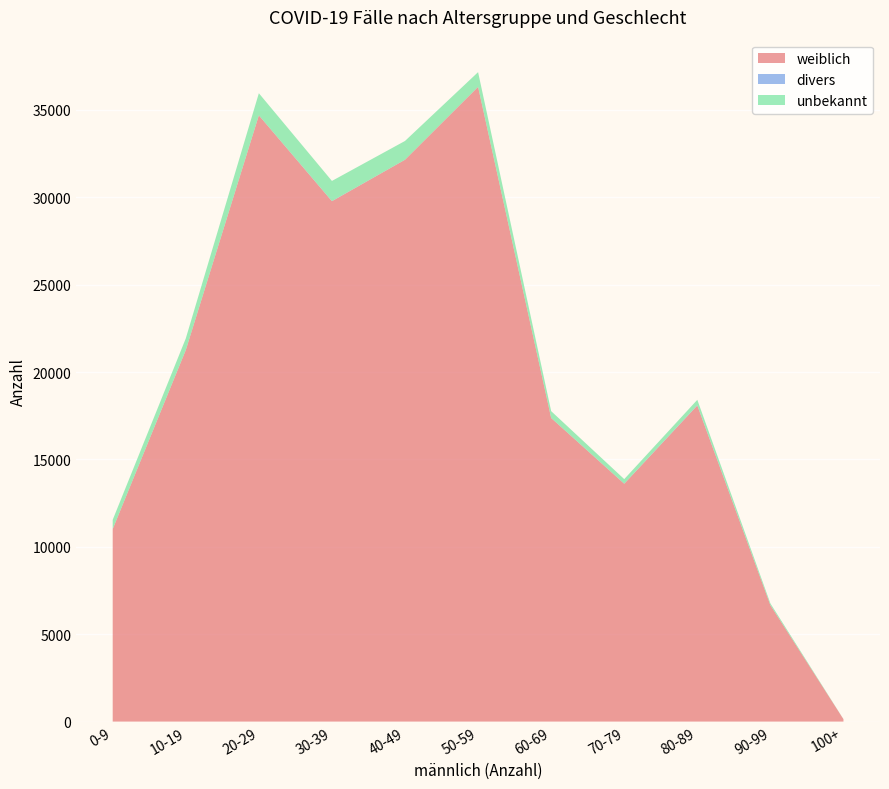

Reading right to left, extract all data points from this chart.

weiblich: 100+=136	90-99=6658	80-89=18084	70-79=13608	60-69=17370	50-59=36318	40-49=32147	30-39=29775	20-29=34686	10-19=21254	0-9=11015
divers: 100+=0	90-99=5	80-89=18	70-79=6	60-69=3	50-59=6	40-49=4	30-39=8	20-29=4	10-19=4	0-9=1
unbekannt: 100+=5	90-99=101	80-89=309	70-79=260	60-69=391	50-59=837	40-49=1072	30-39=1153	20-29=1265	10-19=665	0-9=530